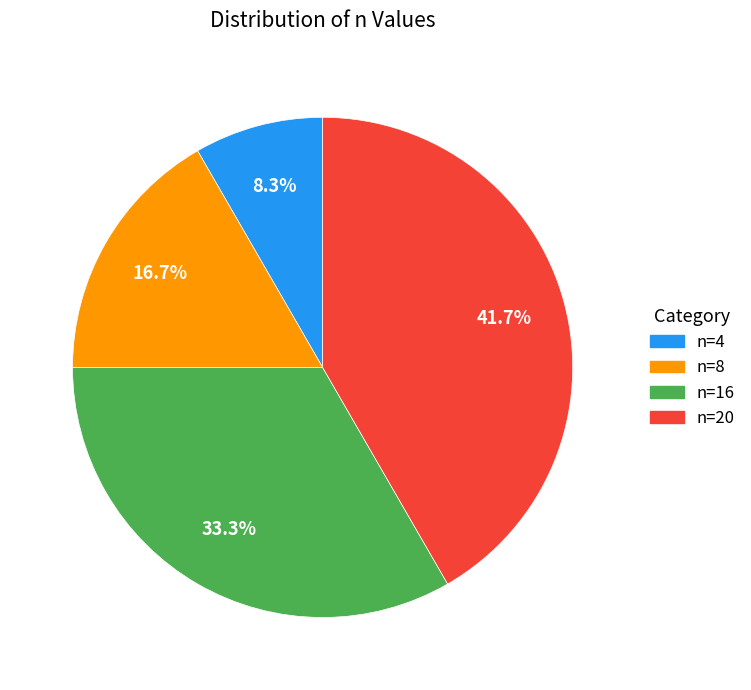

Does n=8 account for over 50% of the chart?

No